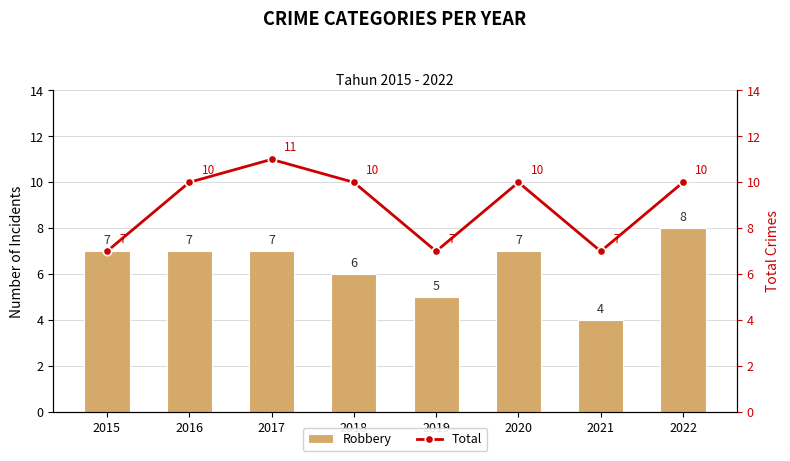

List the series in order of their peak value, highest first.

Total, Robbery